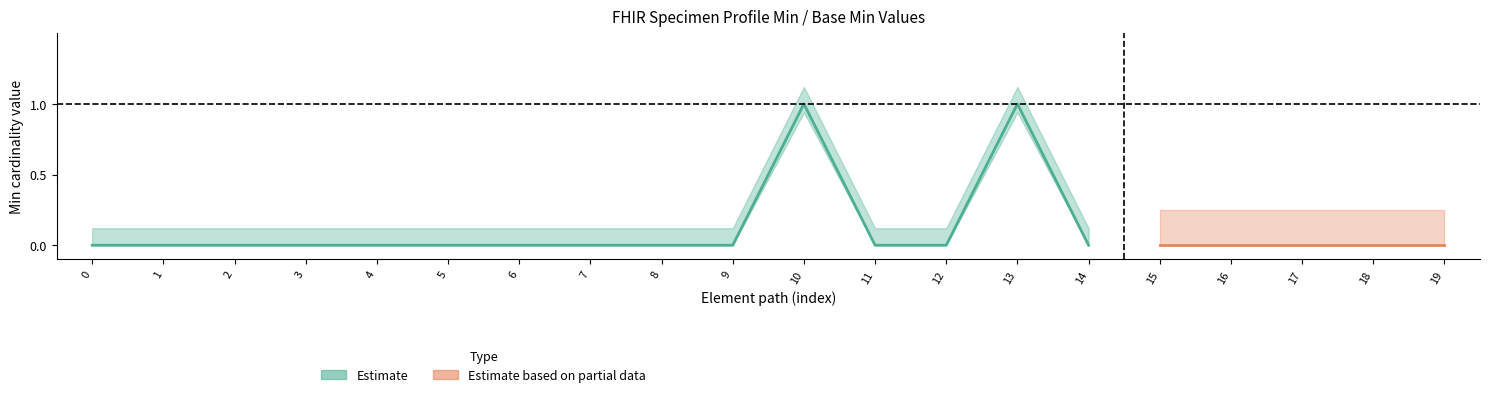

Is it true that Min equals 1 at Specimen.subject?

True